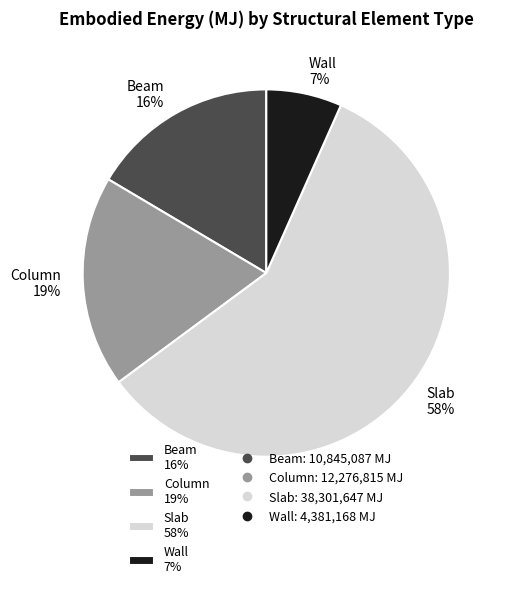

To the nearest percent, what is the difference between the Beam 16% and Slab 58% slice percentages?

42%